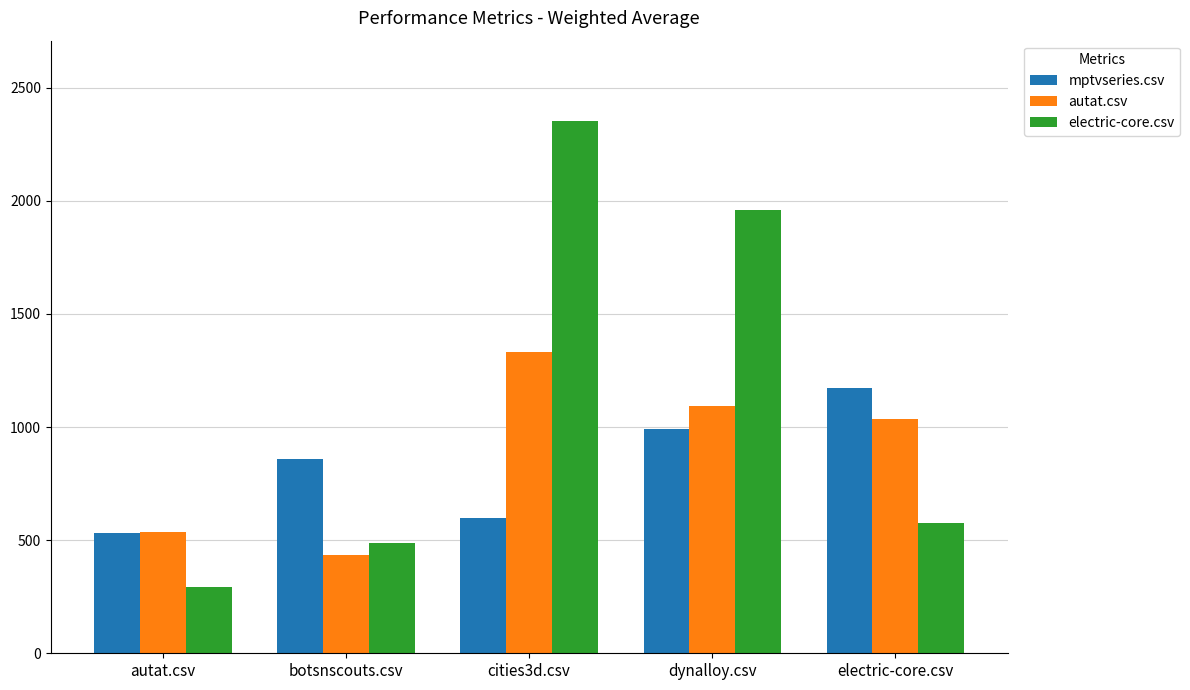

What are all the series names shown in the legend?

mptvseries.csv, autat.csv, electric-core.csv